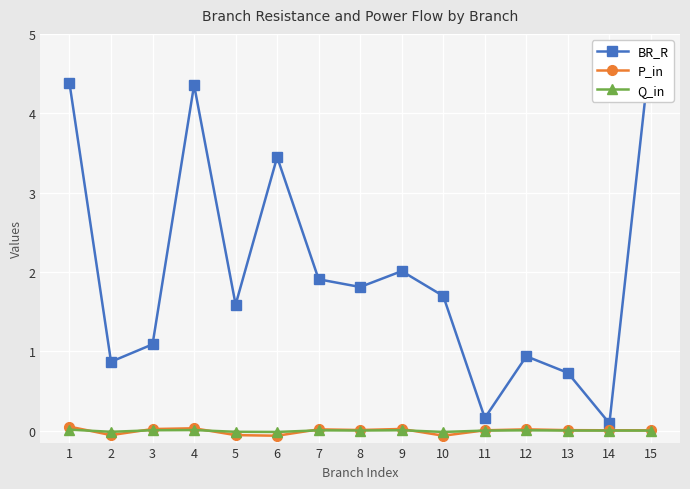

True or false: Q_in has a value of -0.0 at 5.

True